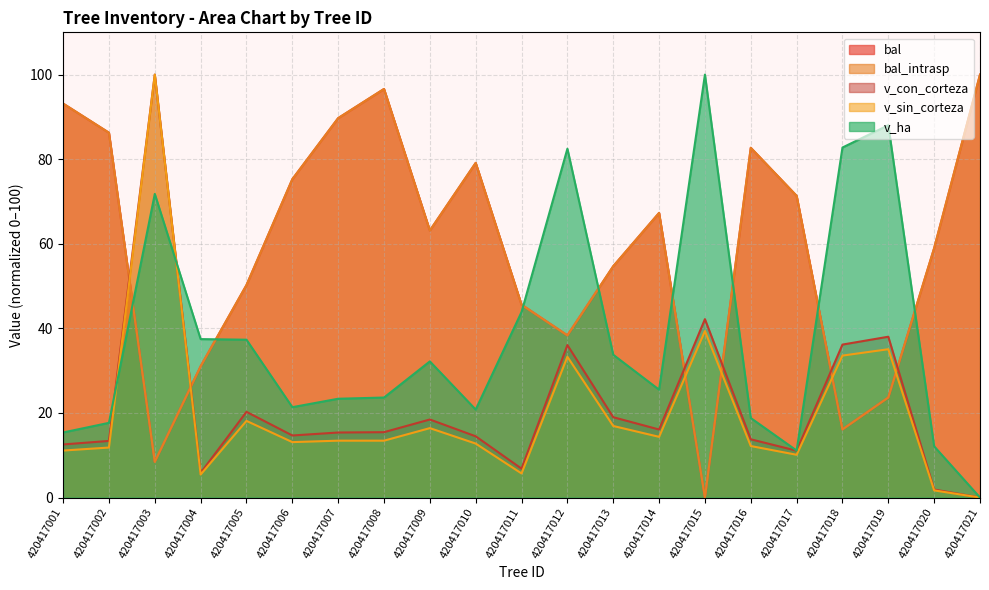

After their last crossing, which series has the higher values: v_con_corteza or bal?

bal